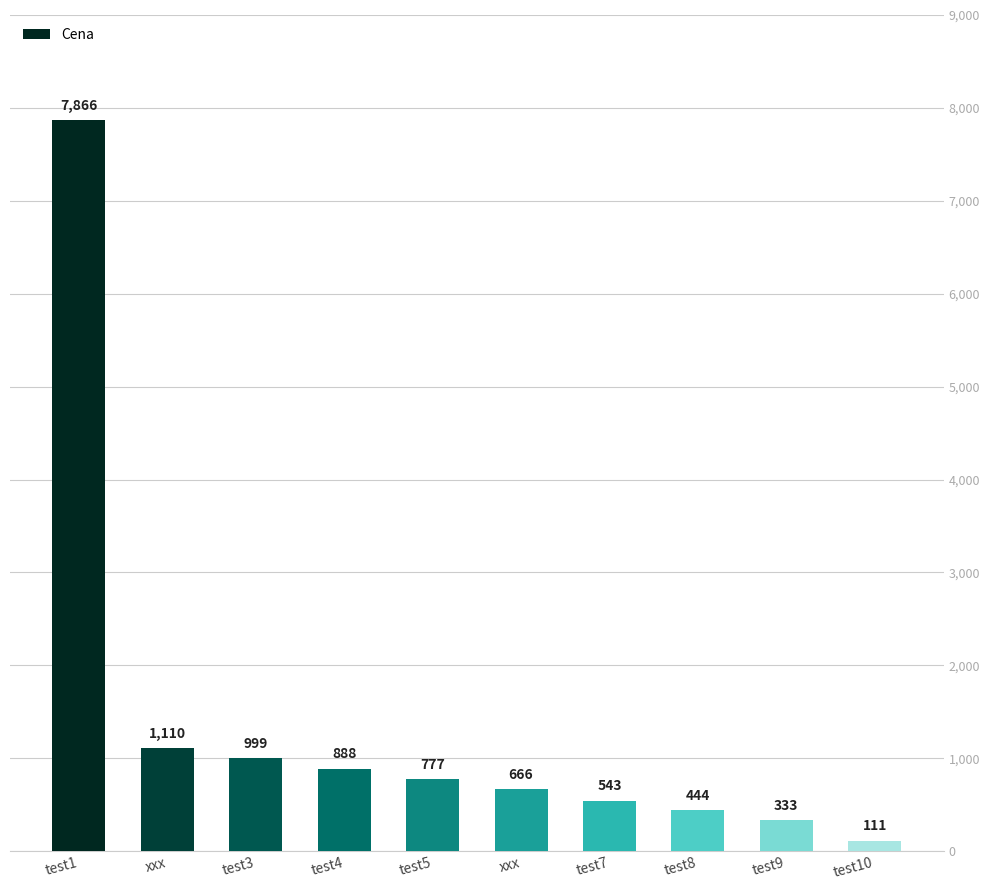

The value at xxx is 666. True or false?

True